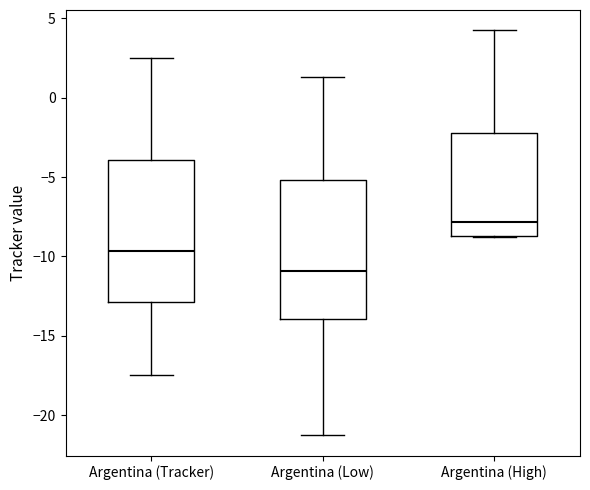

Reading left to right, read every box against the y-axis: the position of its median line, the range the box covers, and the ends of its whiskers. The values are not printed on the chart, so give them approximately, as read against the axis.

Argentina (Tracker): median -9.5, box -13.0 to -4.0, whiskers -17.5 to 2.5
Argentina (Low): median -11.0, box -14.0 to -5.0, whiskers -21.0 to 1.5
Argentina (High): median -8.0, box -8.5 to -2.0, whiskers -9.0 to 4.0